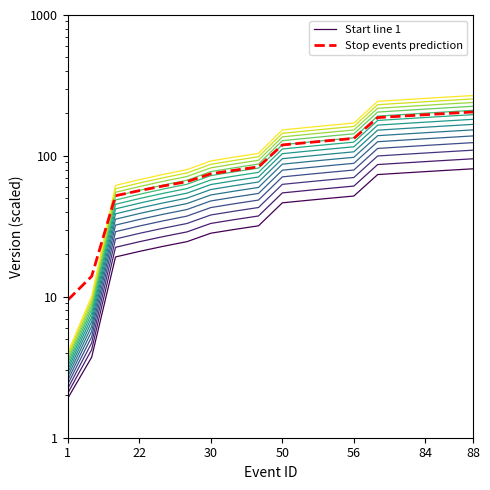

At which label does Stop events prediction reach its minimum?

1